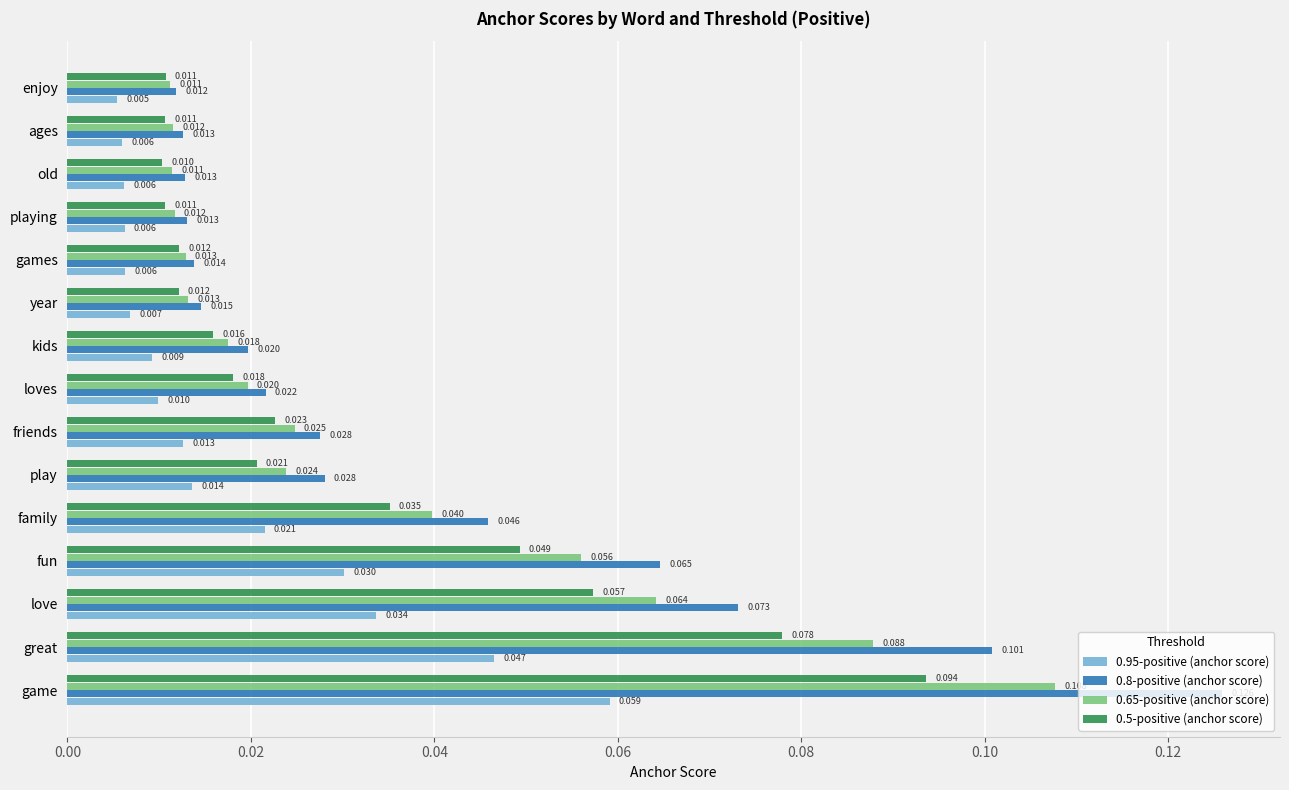

Which category has the lowest value in the 0.8-positive (anchor score) series?

enjoy